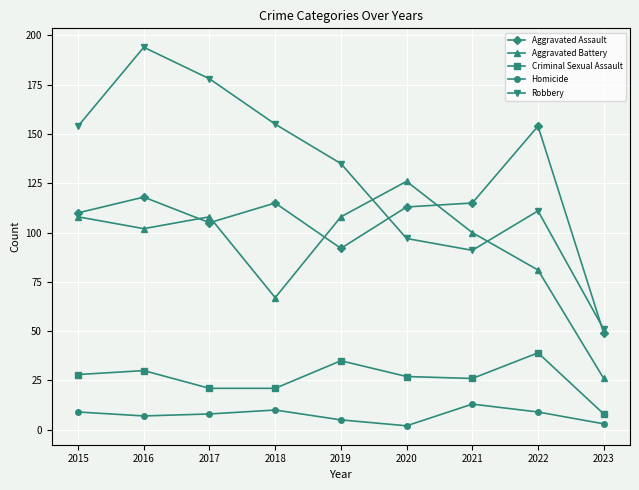

Read the Robbery value at 2015, to the nearest 50.

150